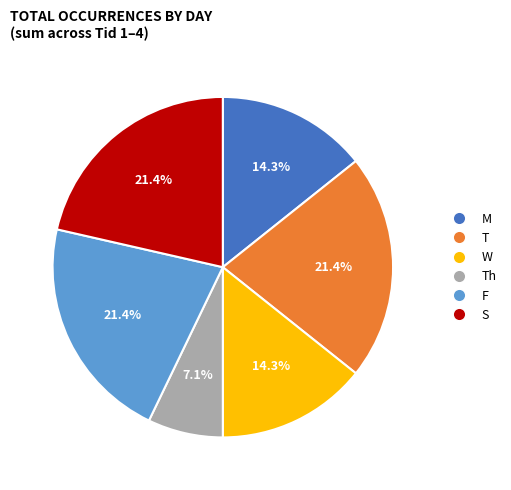

What portion of the pie excludes S?

78.6%